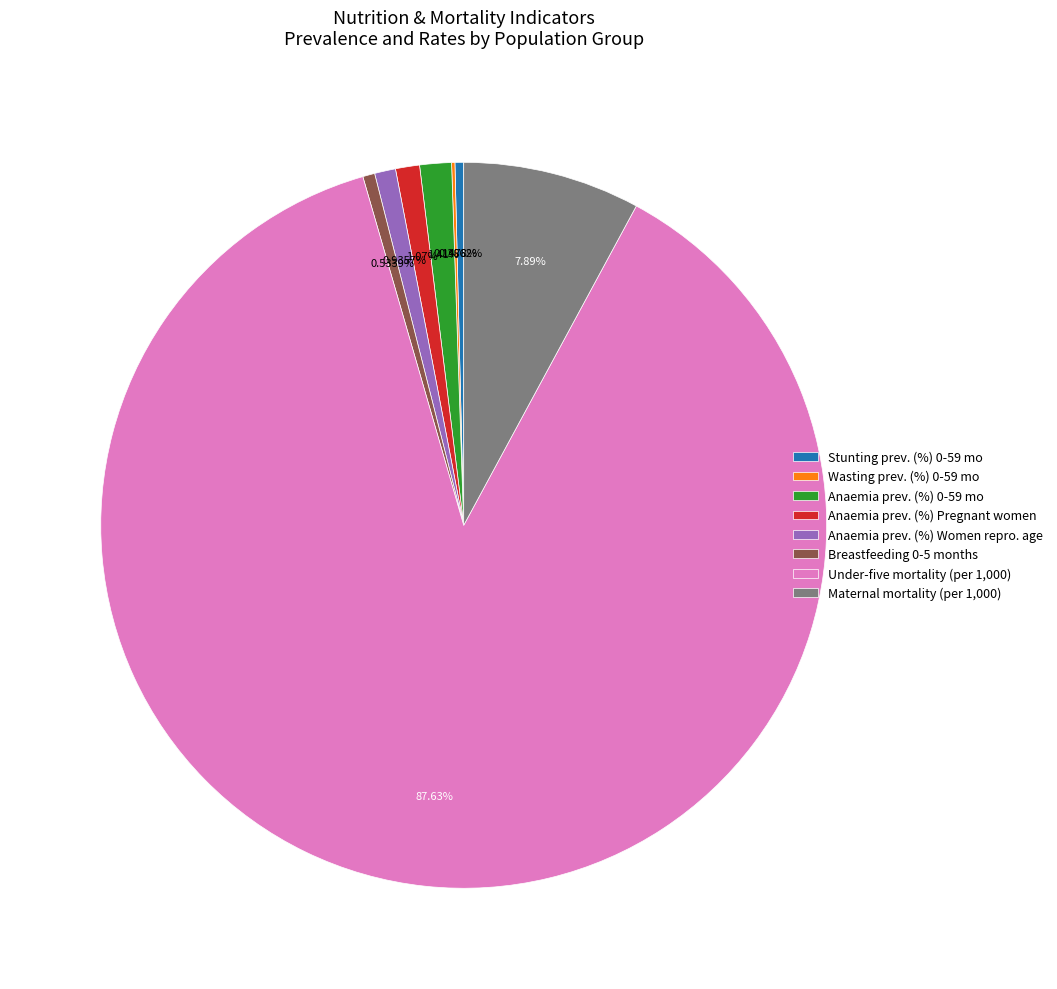

Between Stunting prev. (%) 0-59 mo and Maternal mortality (per 1,000), which is larger?

Maternal mortality (per 1,000)